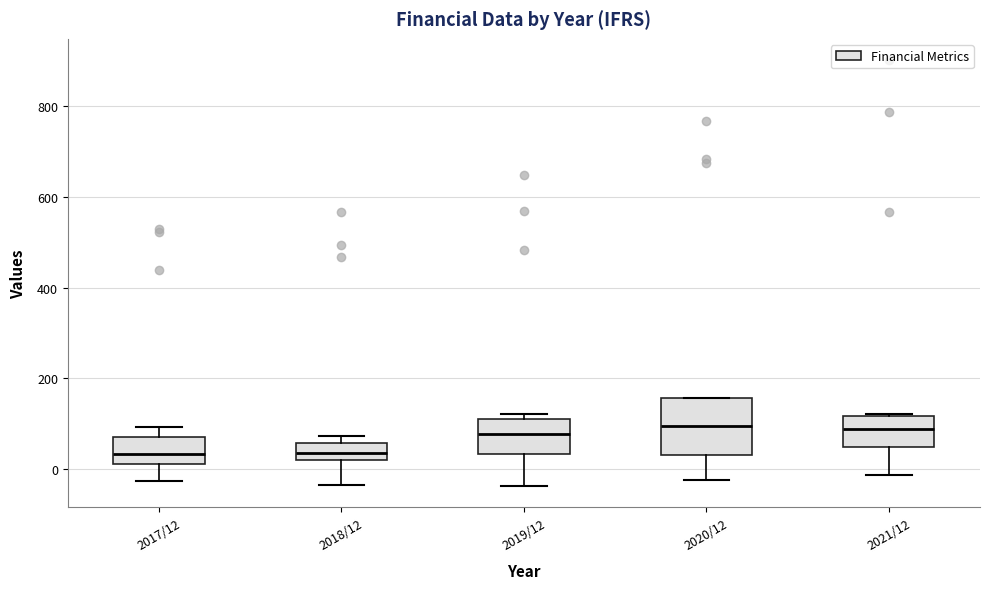

Where is the lower edge of the box for 2020/12 on the y-axis? The values are not printed on the chart, so give them approximately, as read against the axis.

40